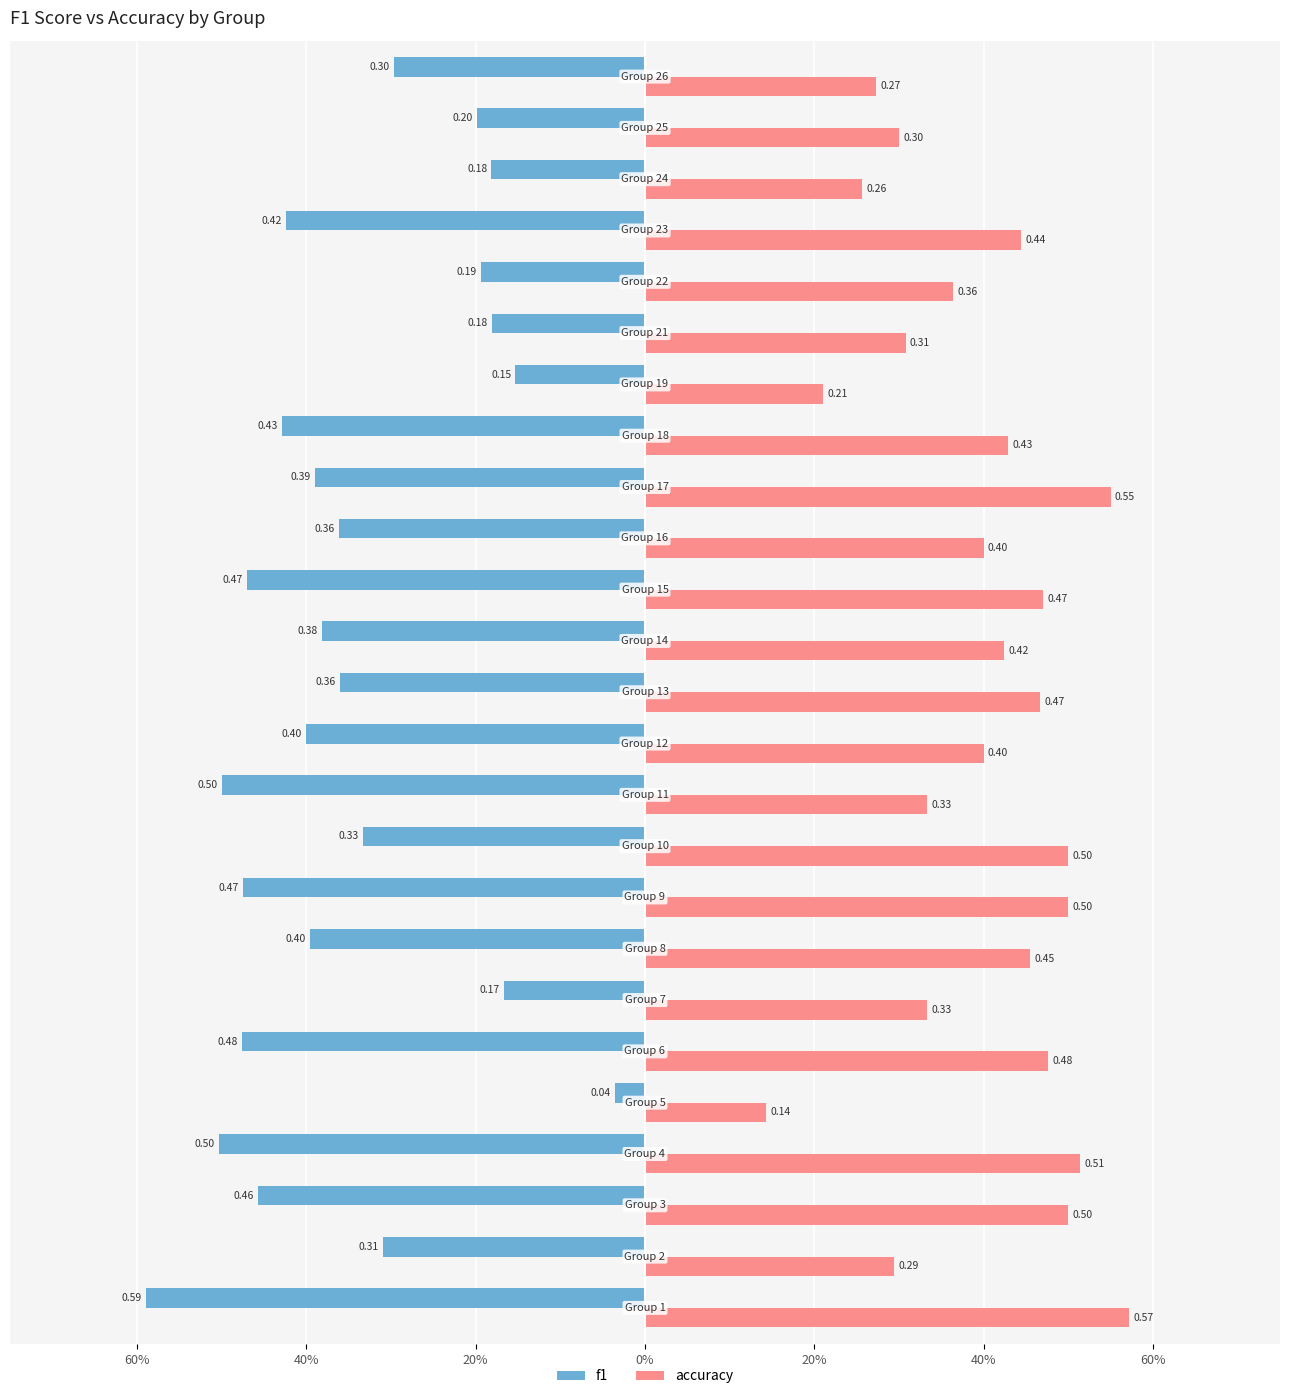

What are all the series names shown in the legend?

f1, accuracy